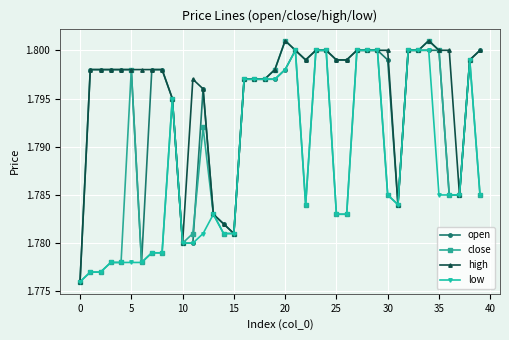

Which series has the largest total across all categories?

high